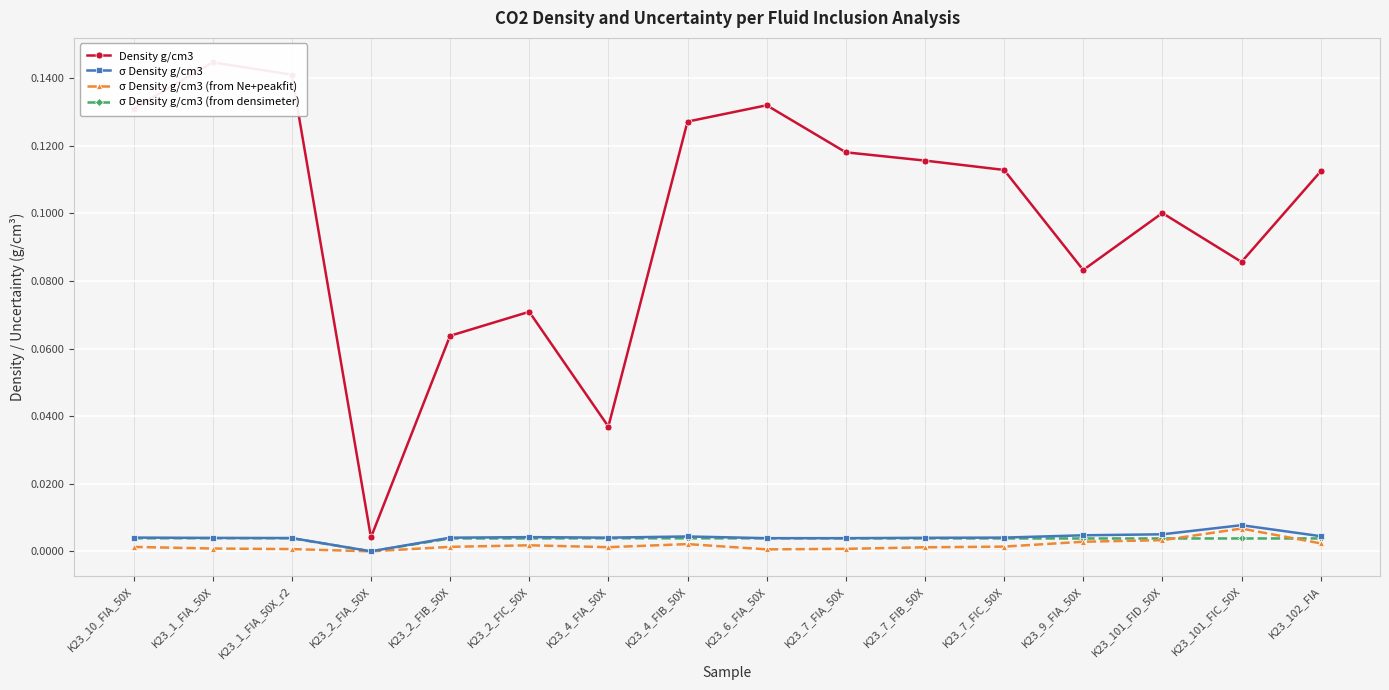

Which category has the lowest value in the σ Density g/cm3 series?

K23_2_FIA_50X